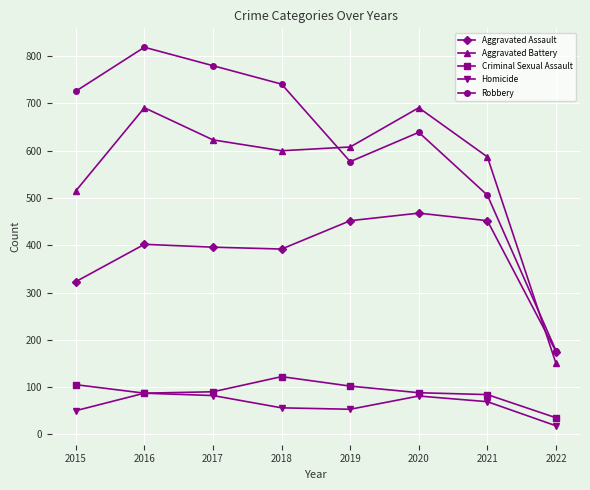

Which series has the widest spread of values?

Robbery